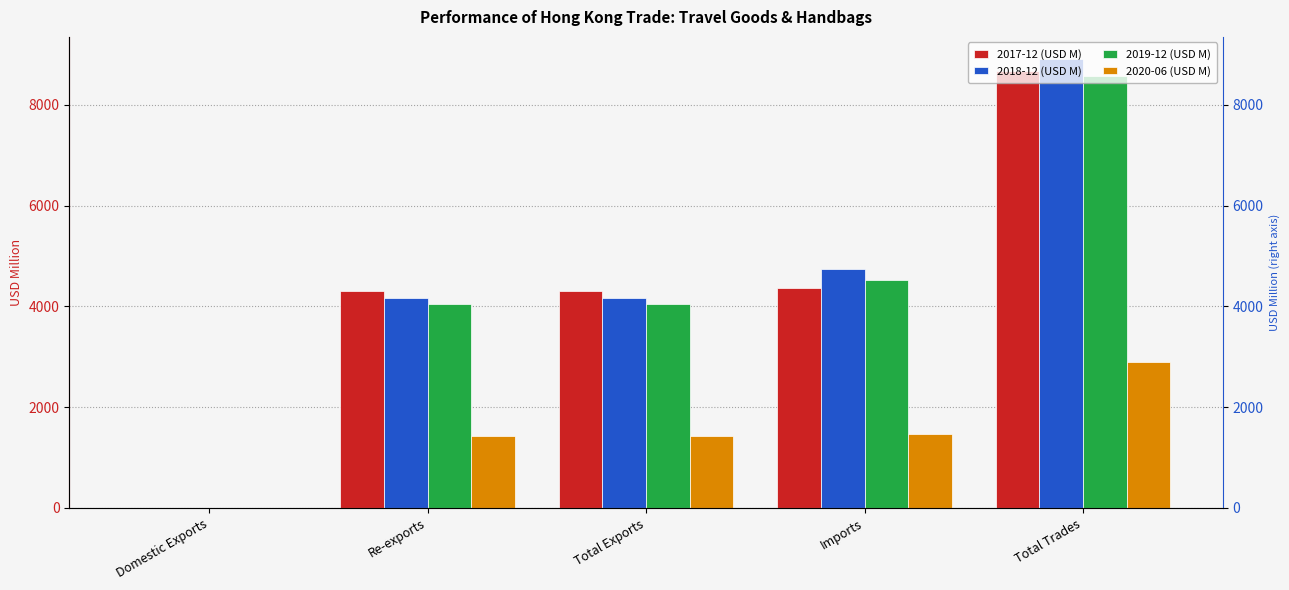

Which series has the largest total across all categories?

2018-12 (USD M)